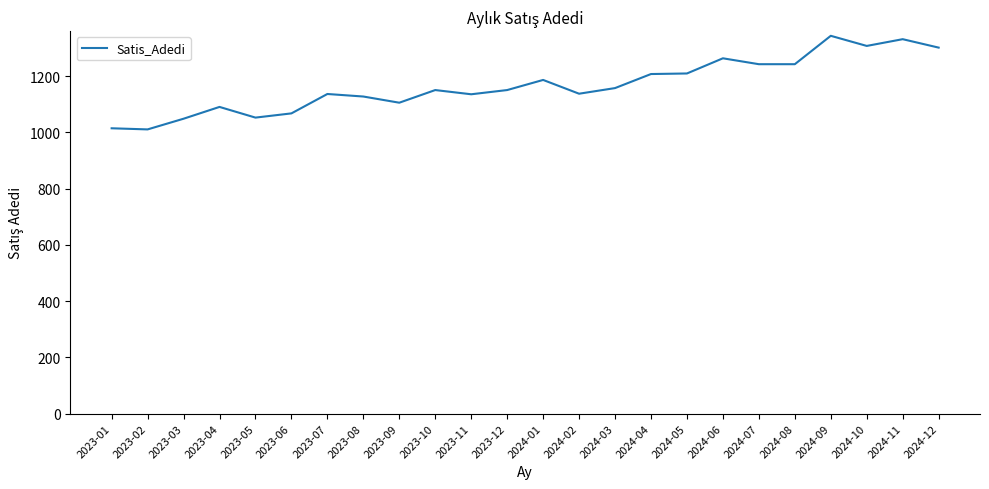

What is the minimum value shown in the chart?

1011